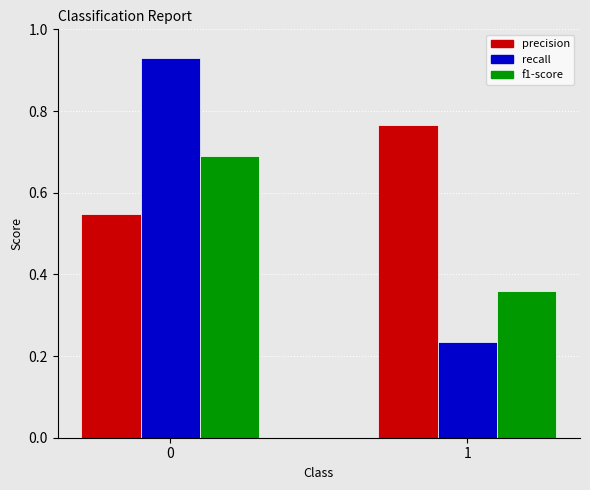

At how many categories does at least one series exceed 0?

2